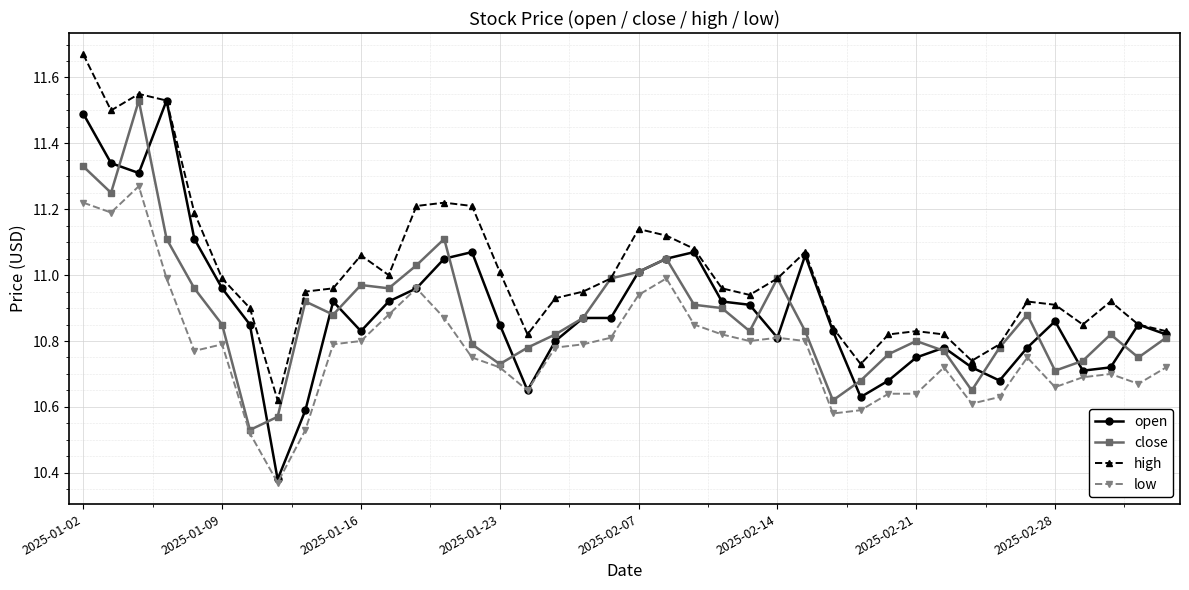

Which series has the largest range (max minus min)?

open